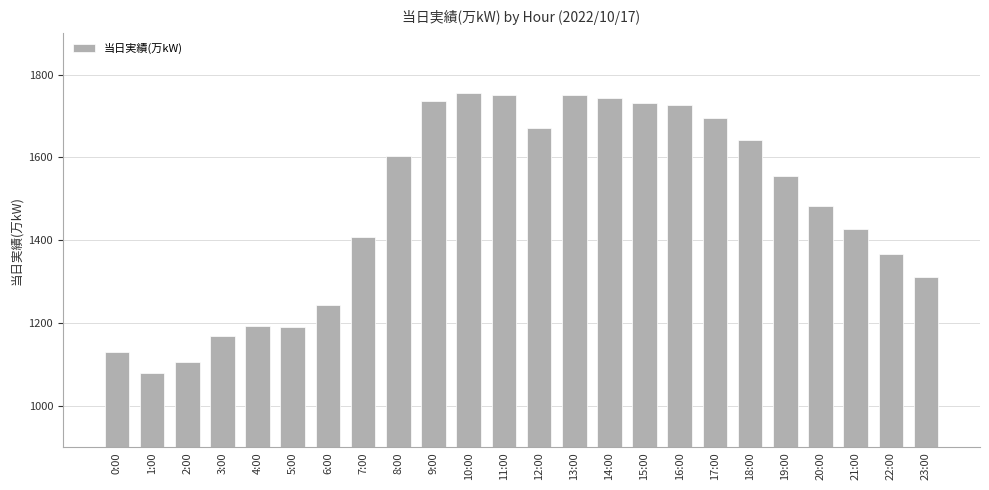

What is the minimum value shown in the chart?

1080